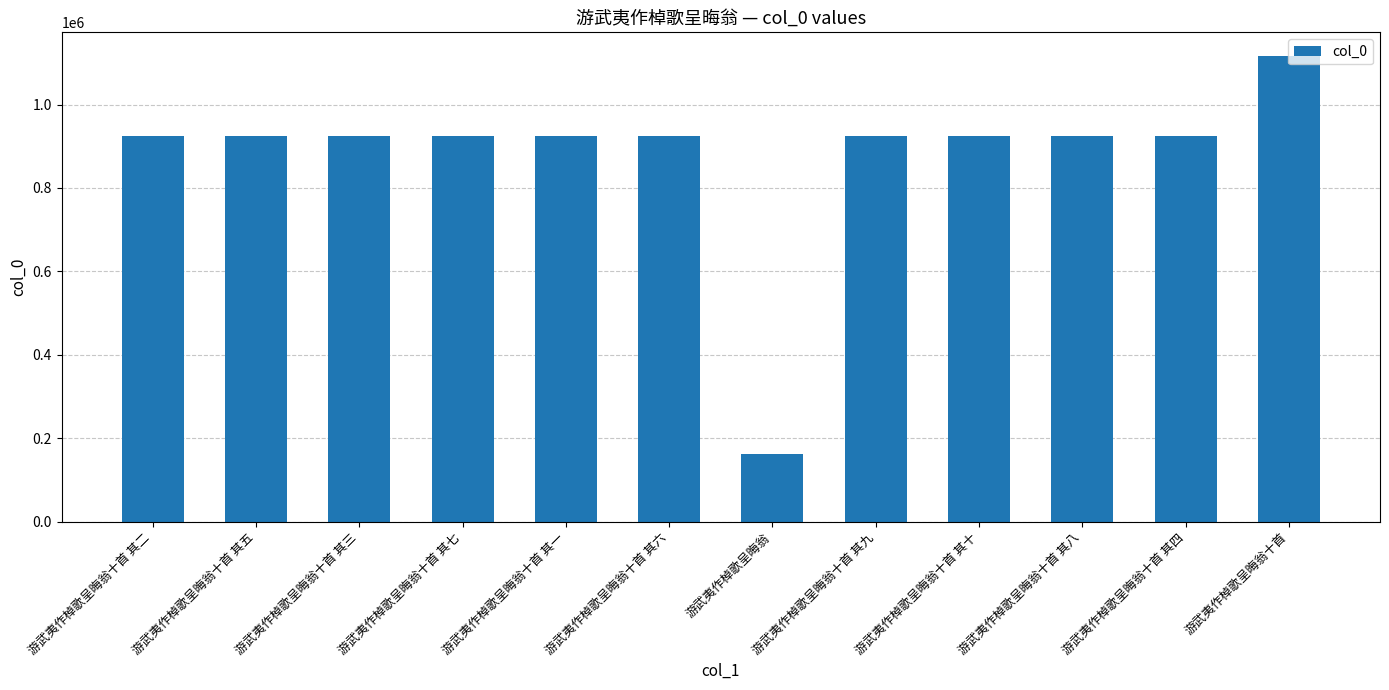

How many bars are there in total?

12